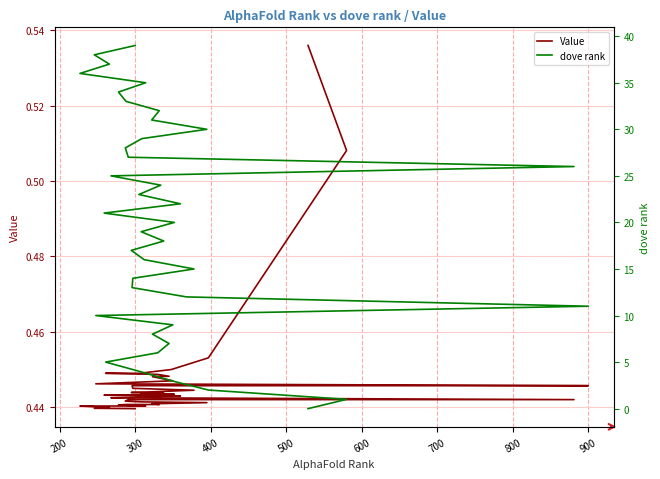

Rank the series at 200 from lowest to highest value.

Value, dove rank